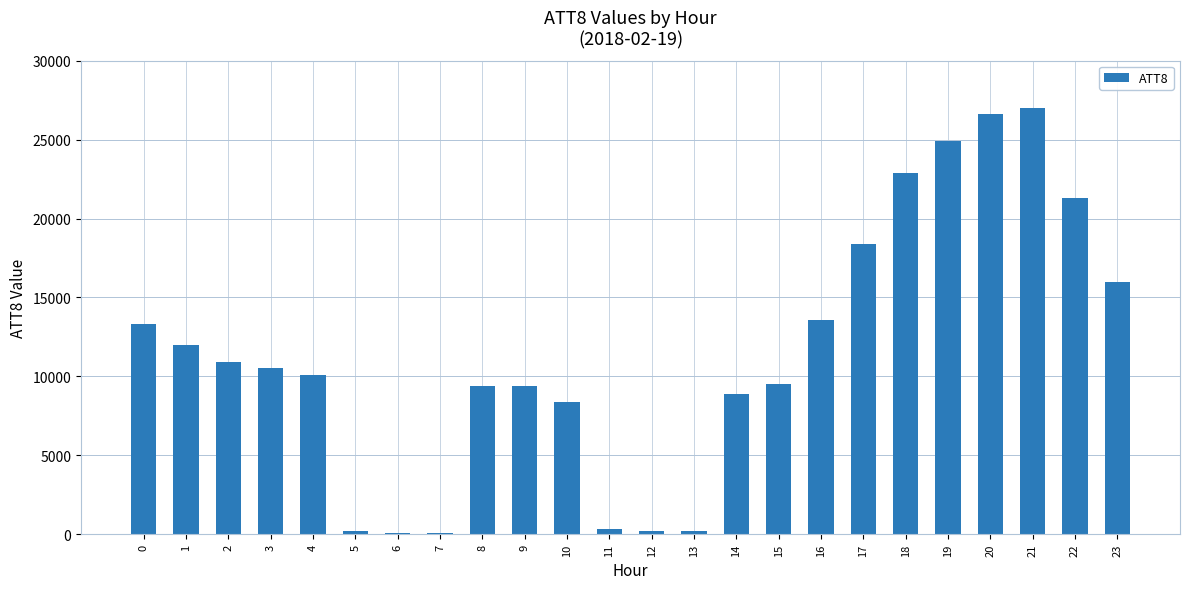

Which category has the highest value across all series?

21